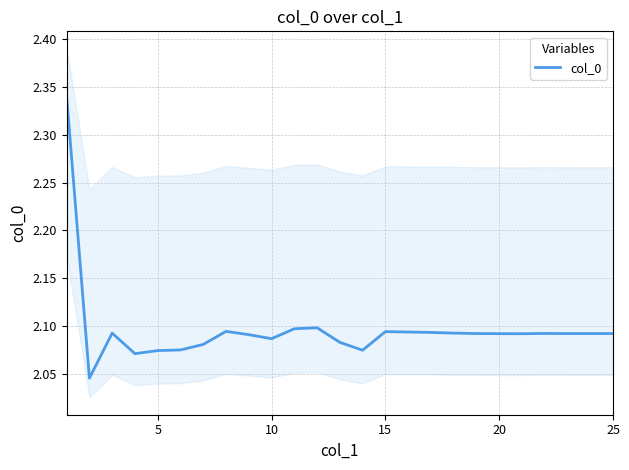

True or false: col_0 has a value of 1.3 at 5.

False